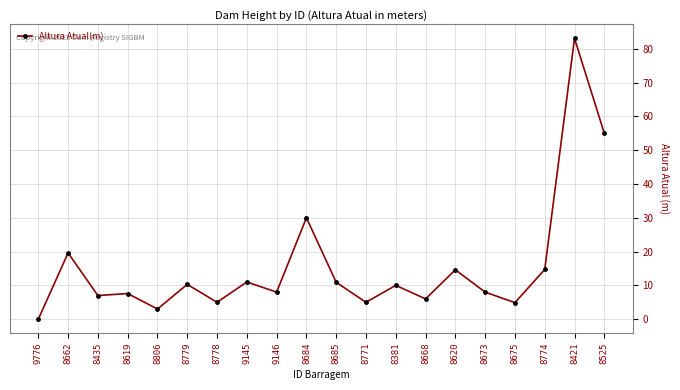

True or false: there are more than 1 points higher than both neighbors.

True